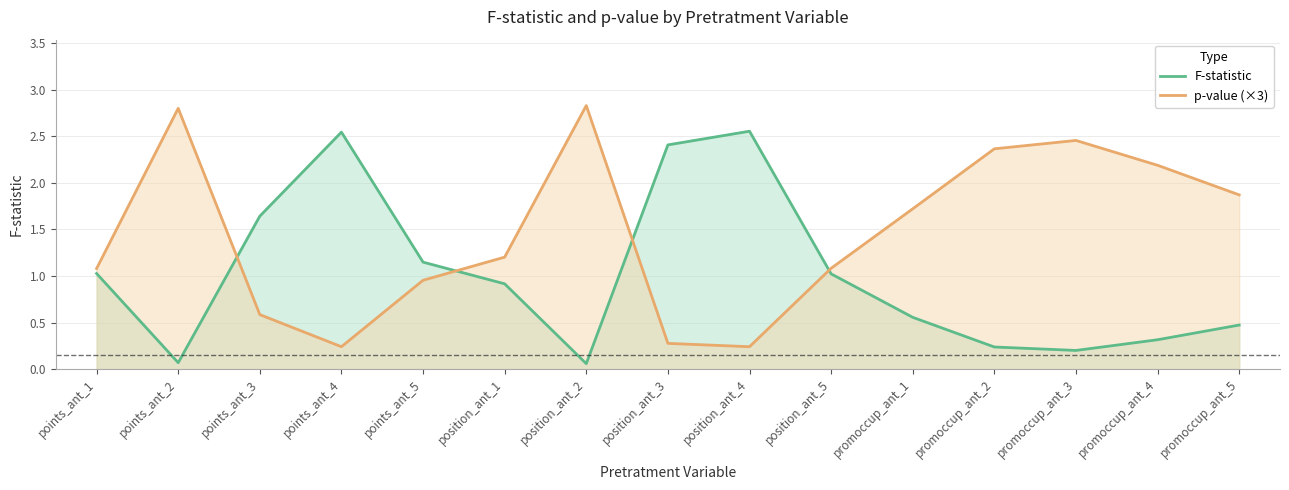

At how many categories does at least one series exceed 0?

15